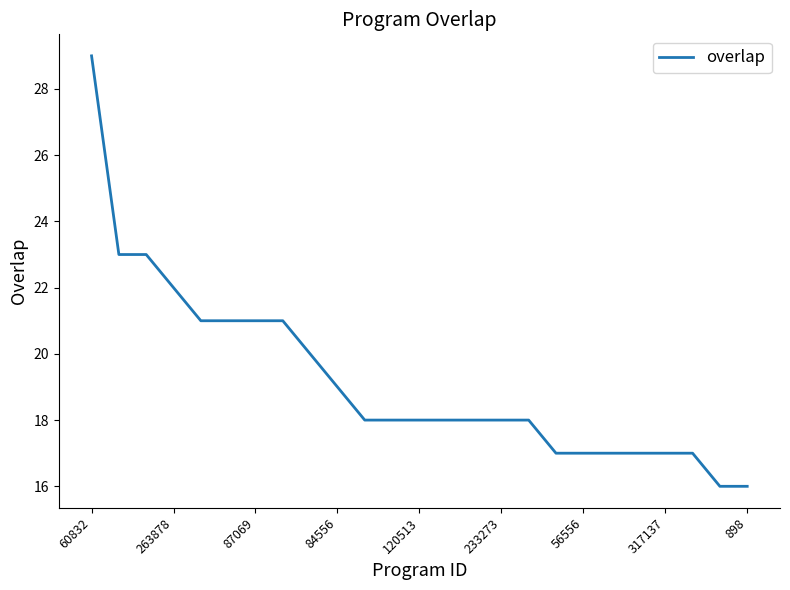

What is the greatest value displayed?

29